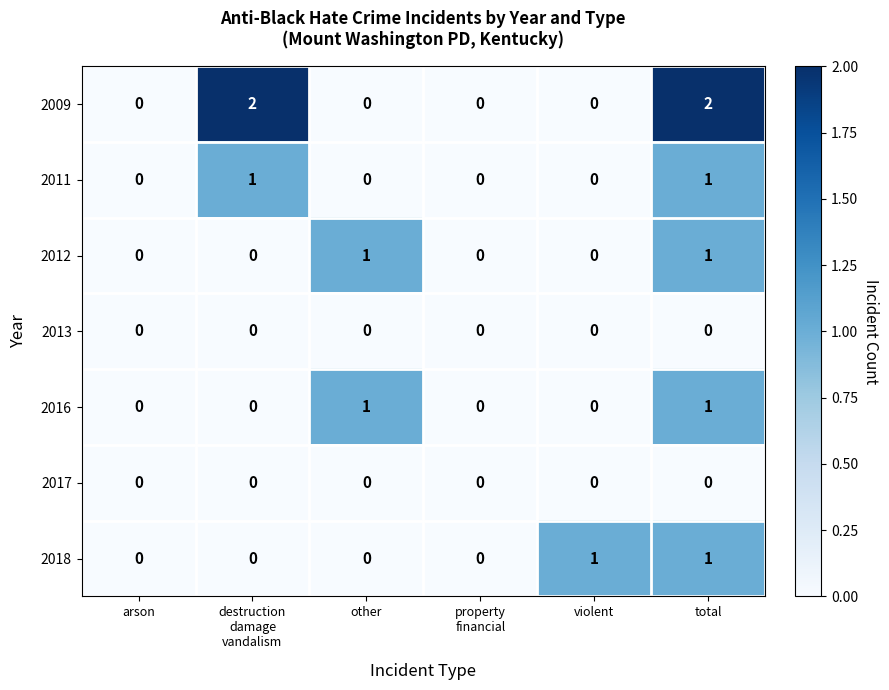

Which series has the widest spread of values?

2009